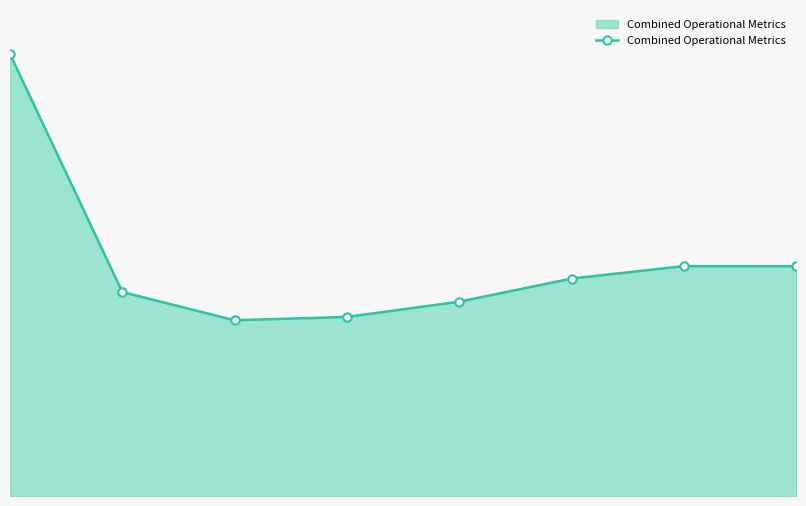

Reading left to right, transcribe all the data shown in this chart.

0=250.0	1=115.4	2=99.4	3=101.3	4=109.9	5=123.0	6=130.0	7=130.0